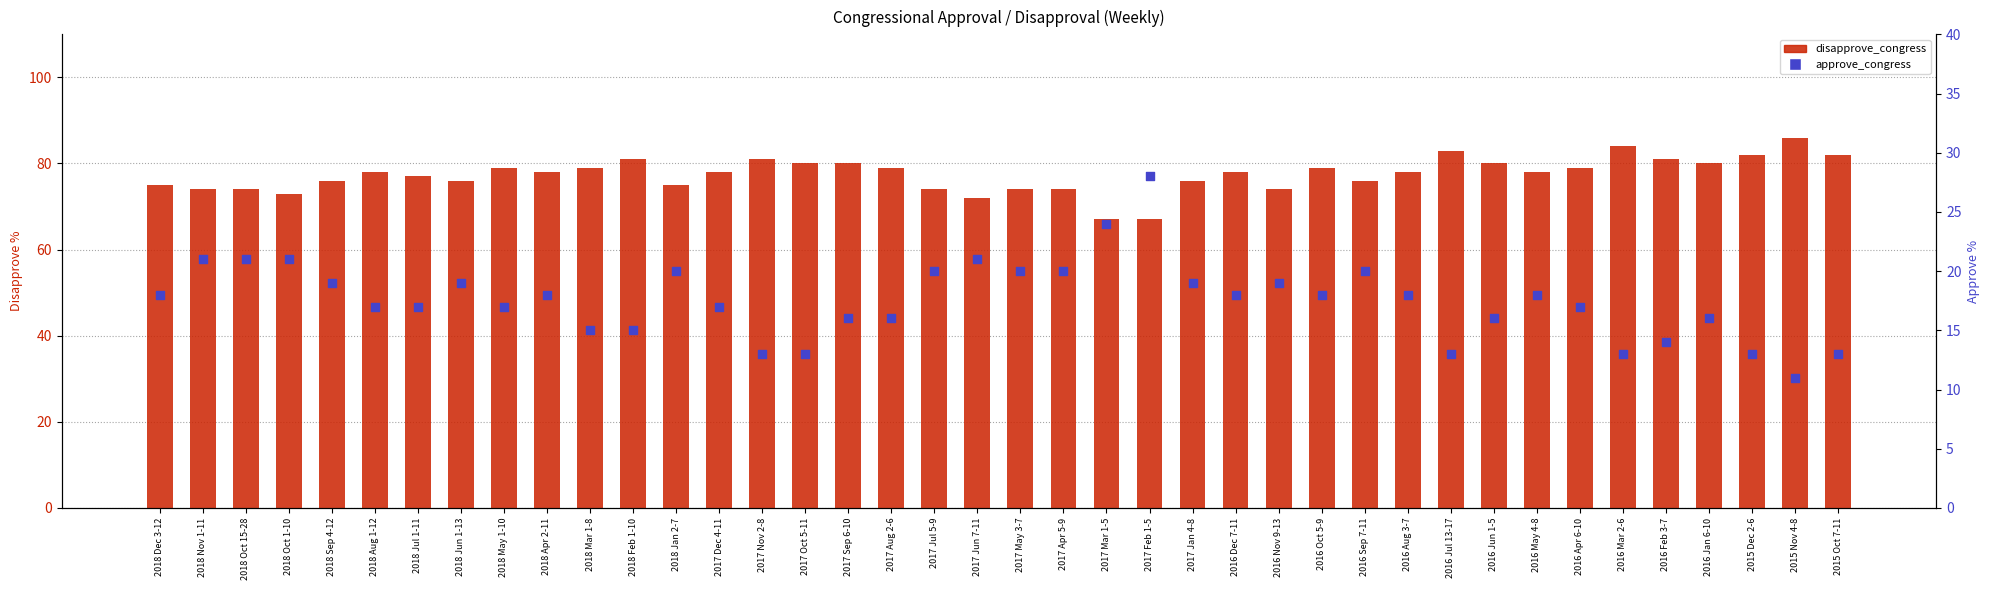

Which series contains the lowest Y value?

approve_congress